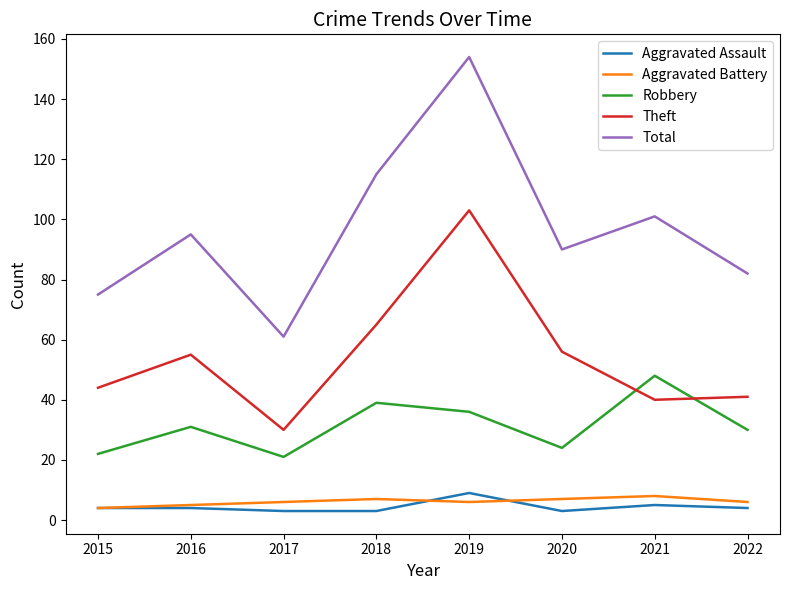

What is the sum of all Aggravated Battery values?

49